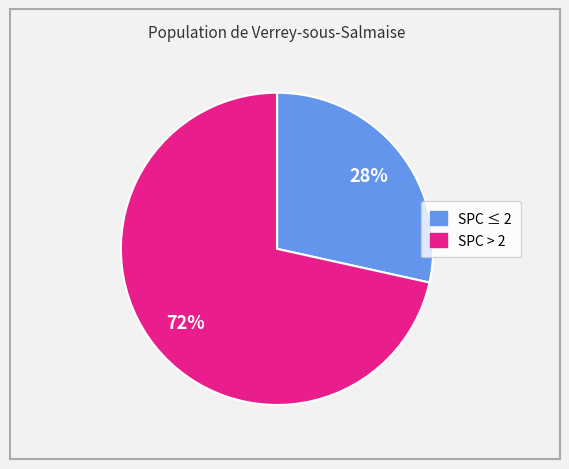

Count the number of slices in the pie.

2